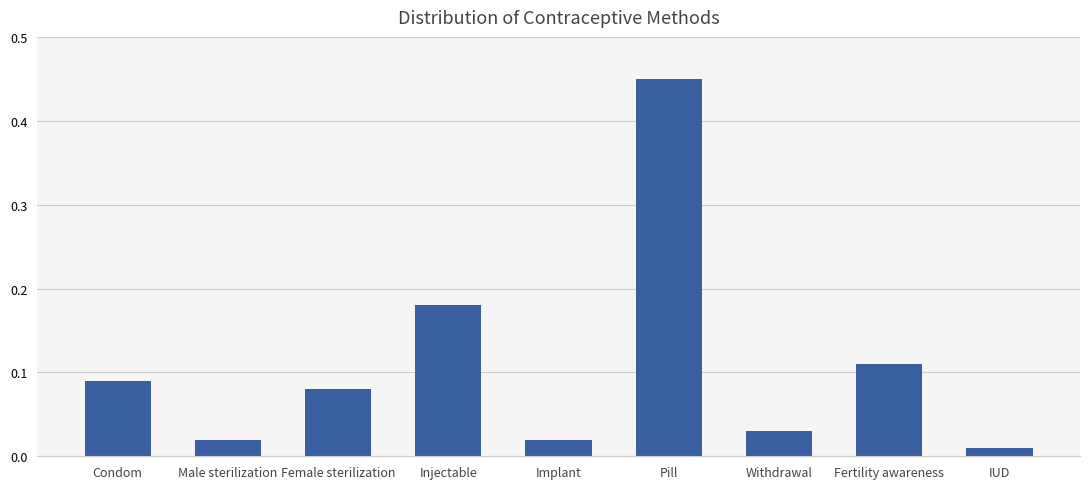

Which category has the highest value across all series?

Pill